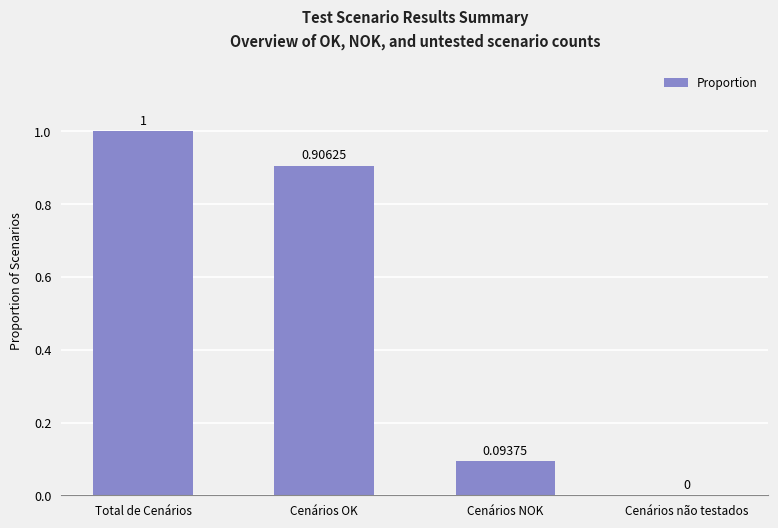

True or false: the data shows 0.0 at Cenários não testados.

True